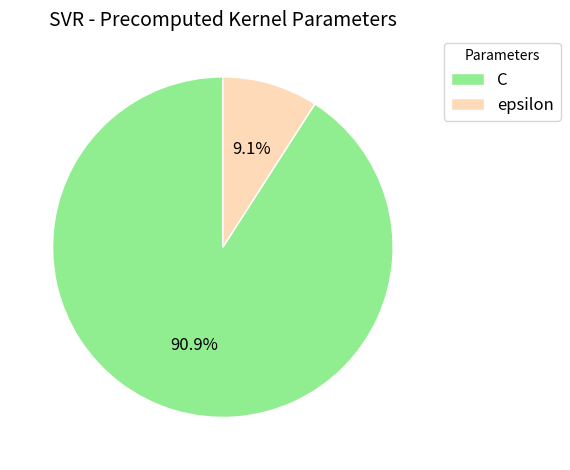

Is it true that epsilon is 1% of the pie?

False